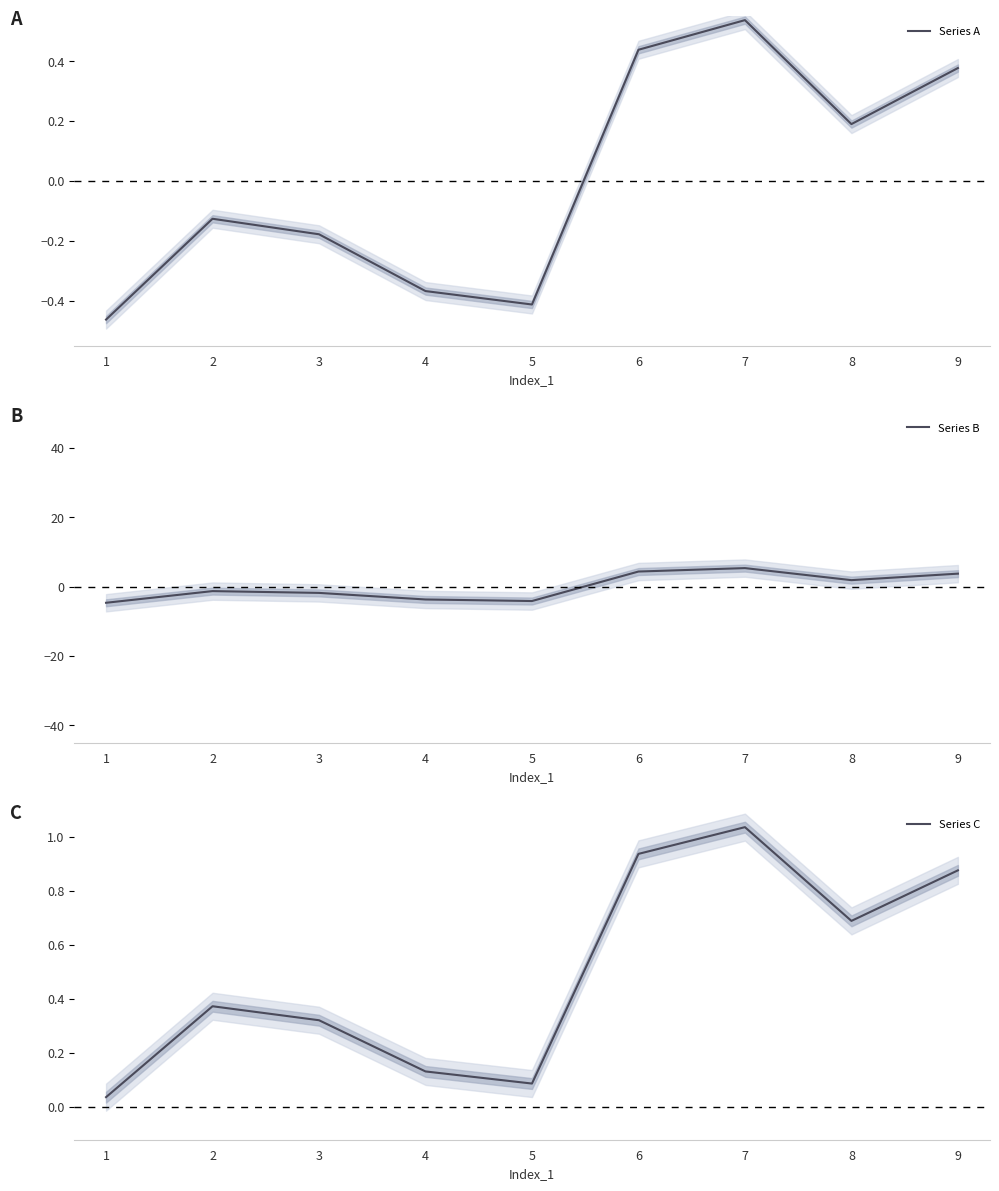

Reading left to right, extract all data points from this chart.

Series A: -0.5	-0.1	-0.2	-0.4	-0.4	0.4	0.5	0.2	0.4
Series B: -4.6	-1.3	-1.8	-3.7	-4.1	4.4	5.4	1.9	3.8
Series C: 0.0	0.4	0.3	0.1	0.1	0.9	1.0	0.7	0.9